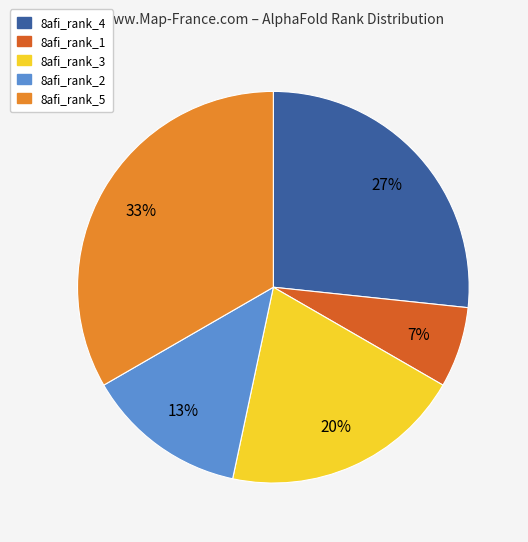

What percentage is the 8afi_rank_4 slice, to the nearest percent?

27%